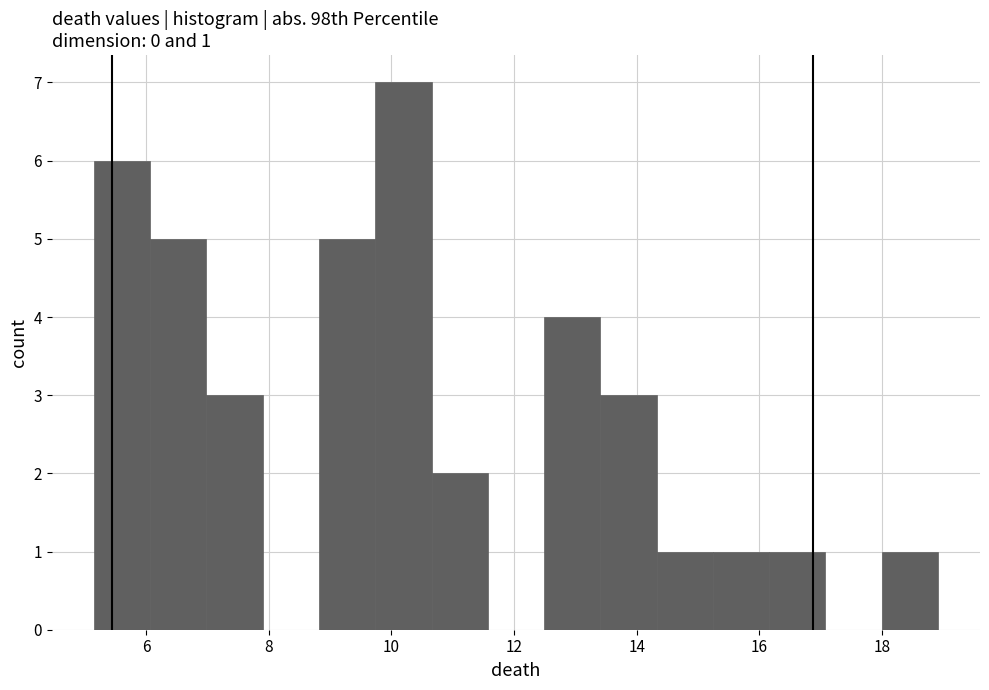

Over which range of the x-axis is the bar tallest?

9.8 to 10.6